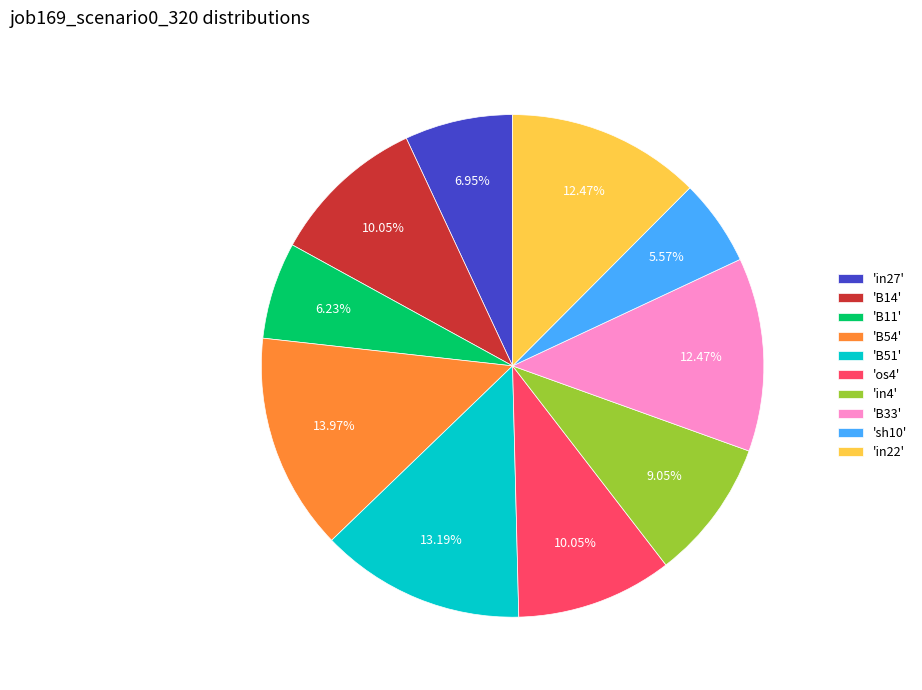

How many segments does this pie chart have?

10